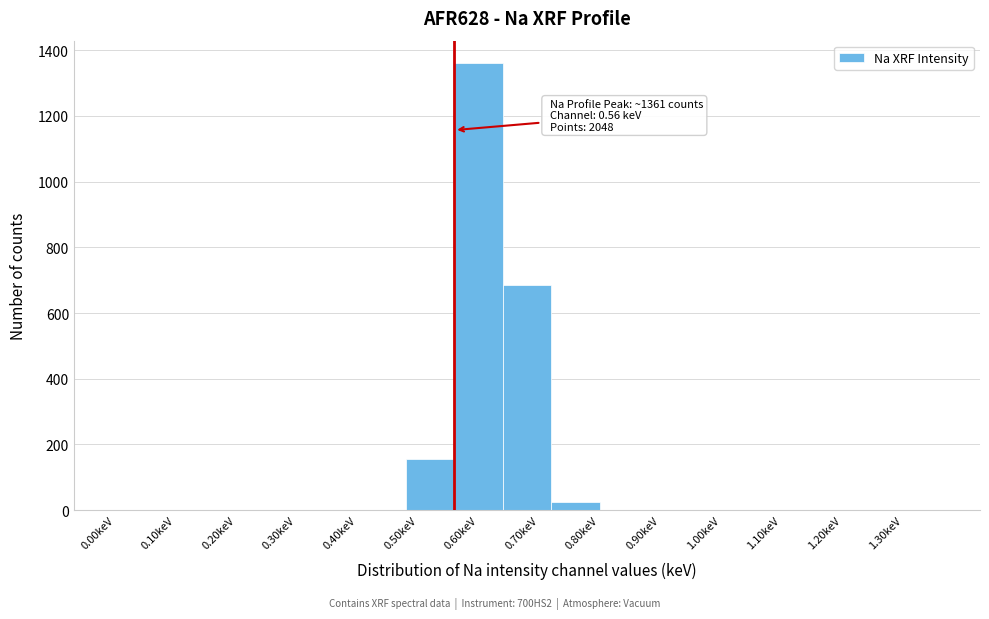

Which range on the x-axis has the tallest bar?

0.56 to 0.64